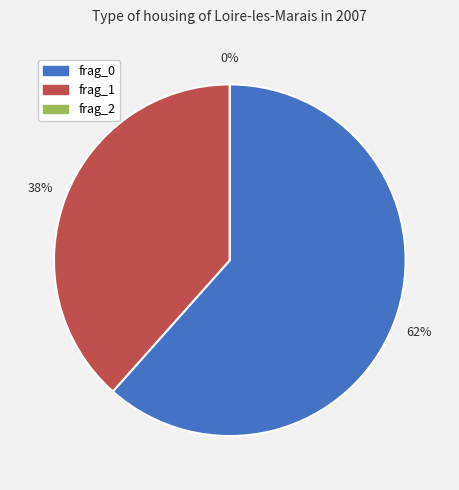

Approximately how many times larger is the value at frag_0 compared to frag_1?

1.6